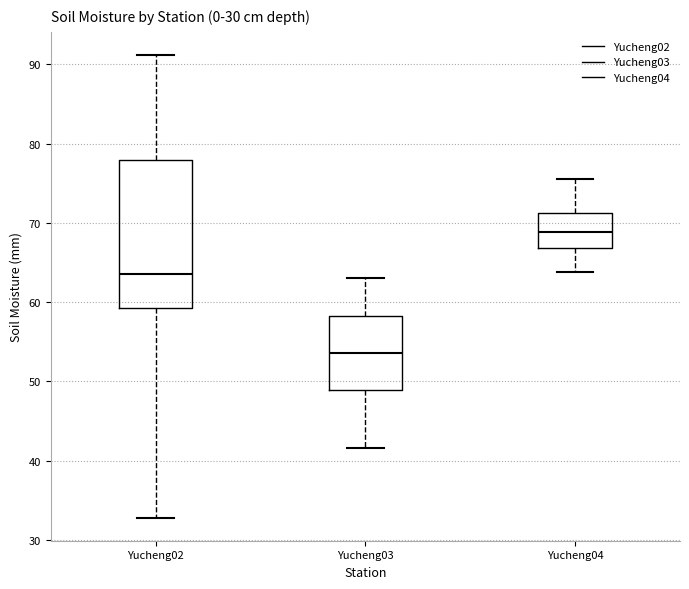

Which box has the highest median line?

Yucheng04